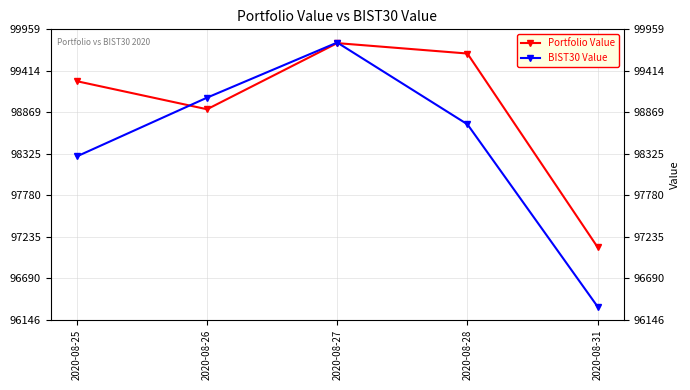

Reading right to left, list all the values displayed in this chart.

Portfolio Value: 2020-08-31=97099.3	2020-08-28=99641.0	2020-08-27=99777.6	2020-08-26=98909.4	2020-08-25=99277.7
BIST30 Value: 2020-08-31=96319.0	2020-08-28=98712.0	2020-08-27=99785.3	2020-08-26=99061.9	2020-08-25=98290.7